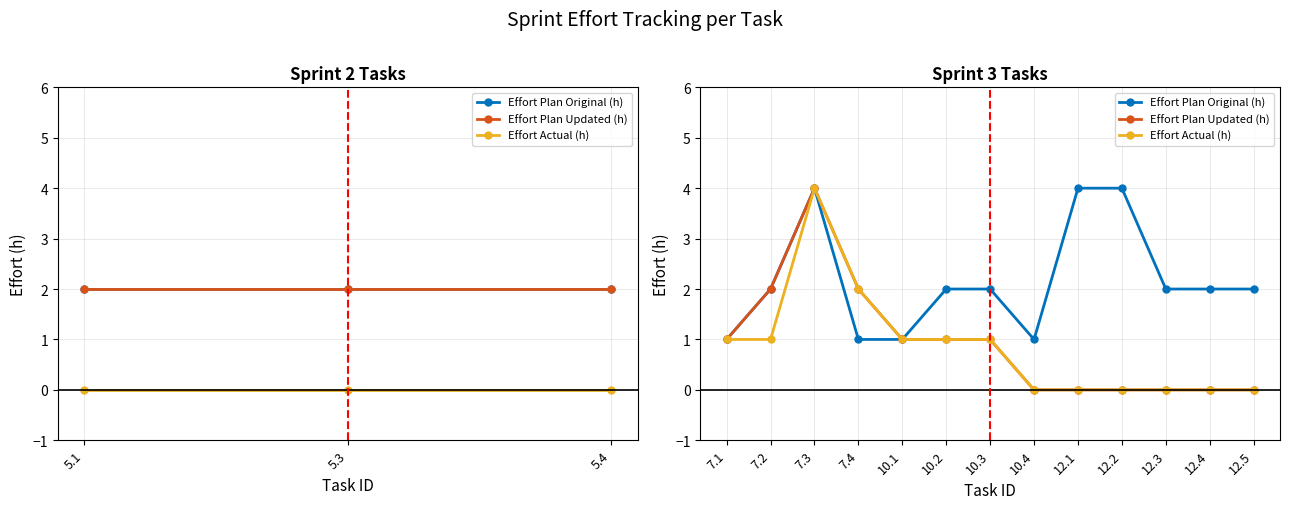

Between 10.1 and 10.3, which series saw the biggest shift?

Effort Plan Original (h)